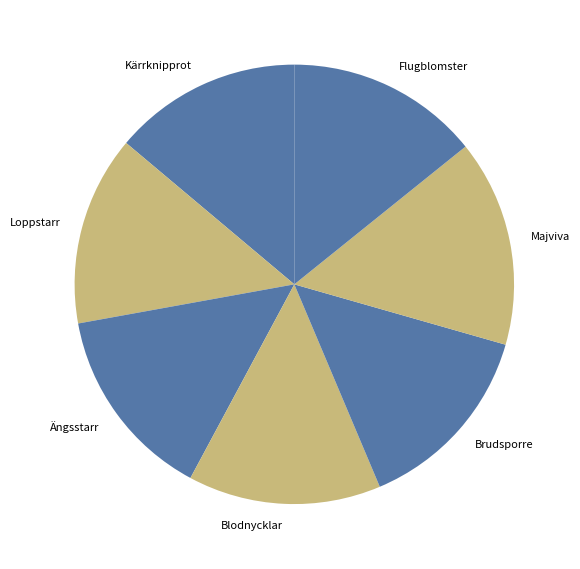

Which slice is the largest?

Majviva